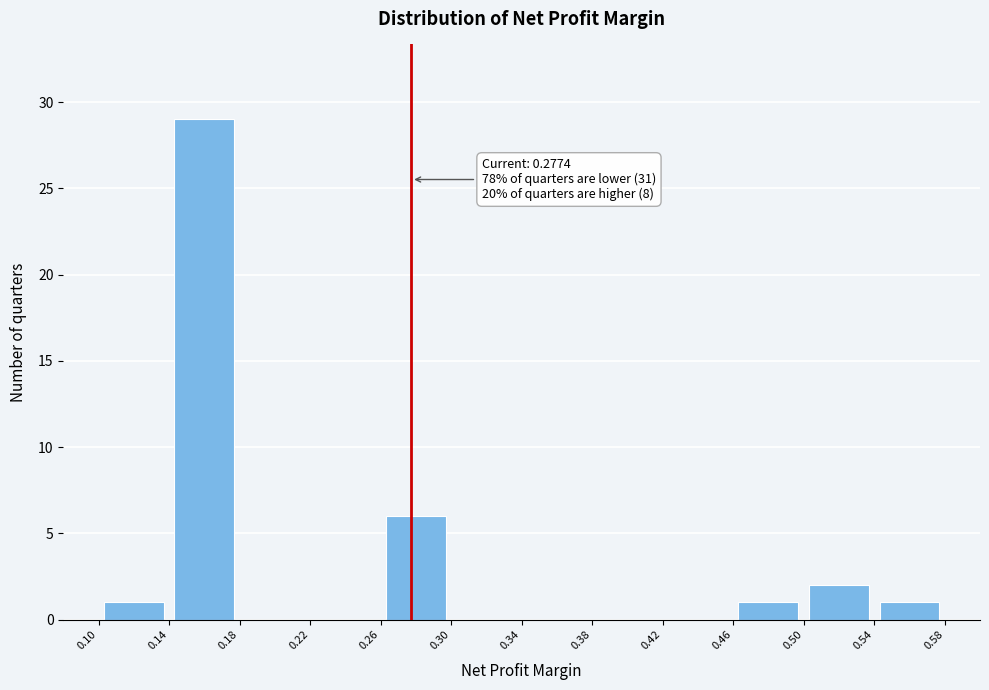

Over which range of the x-axis is the bar tallest?

0.14 to 0.18